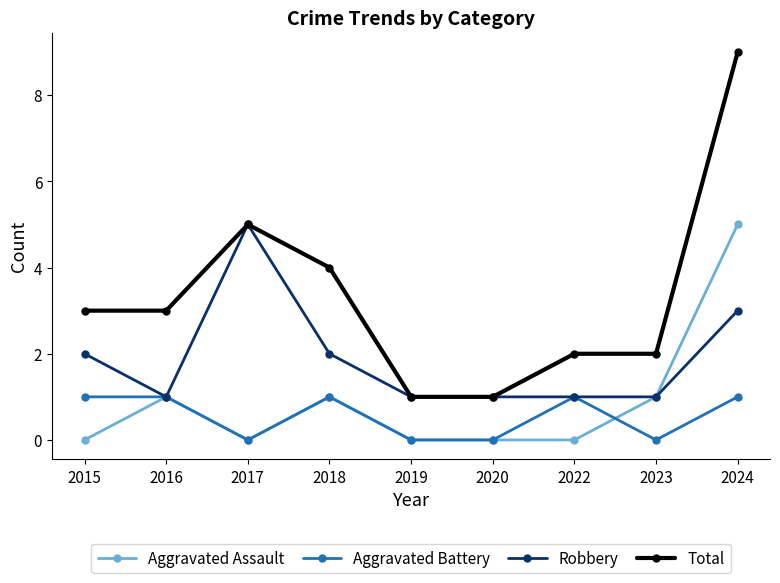

Does the chart display data point markers on the line(s)?

Yes